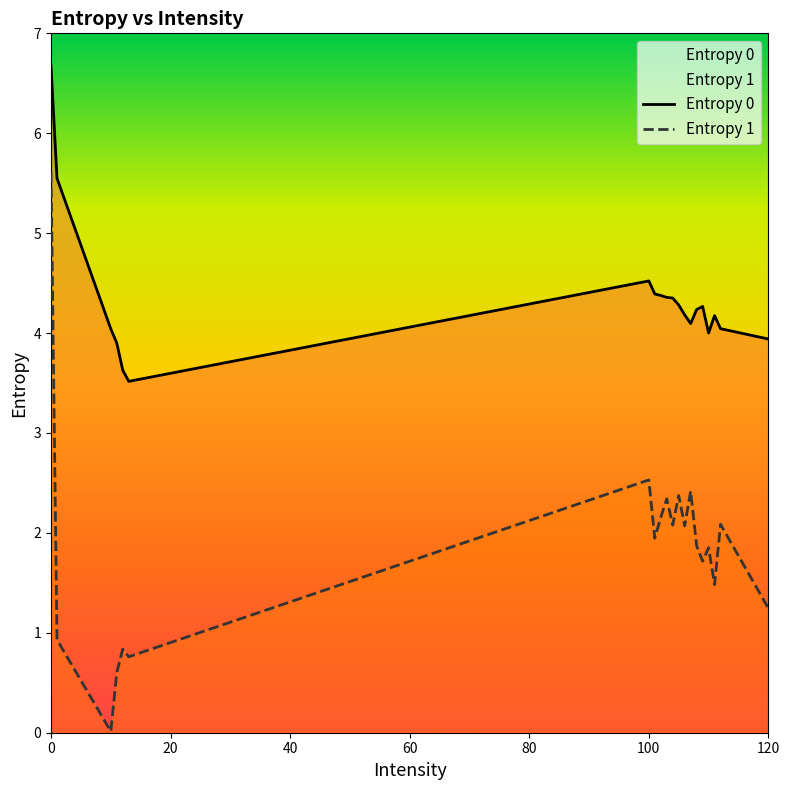

How many lines are shown in the chart?

2